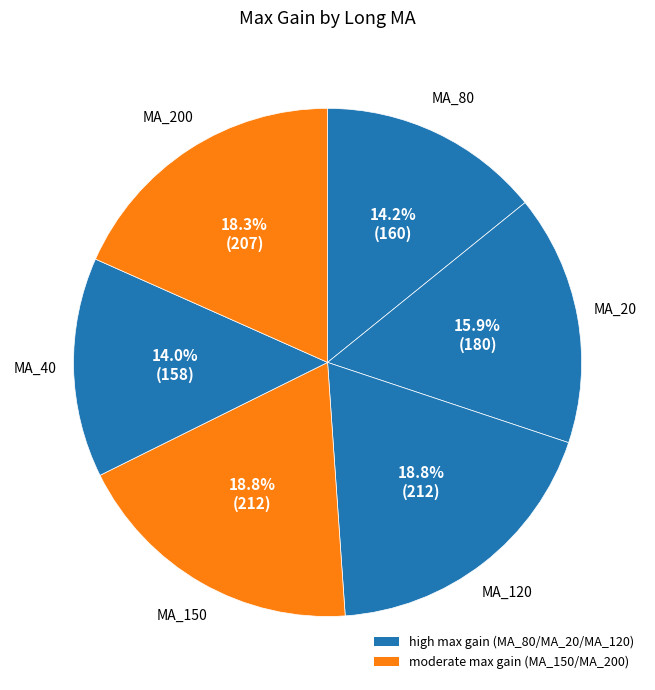

Count the number of slices in the pie.

6